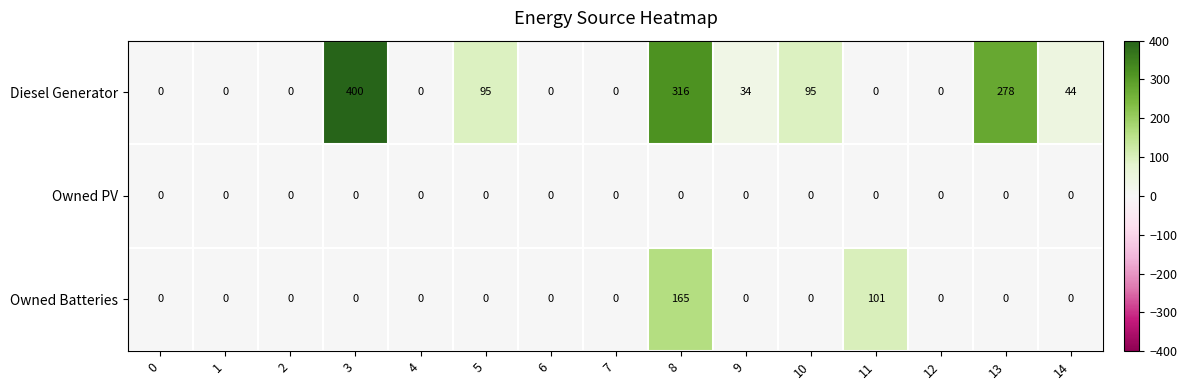

Count the number of data series in this chart.

3